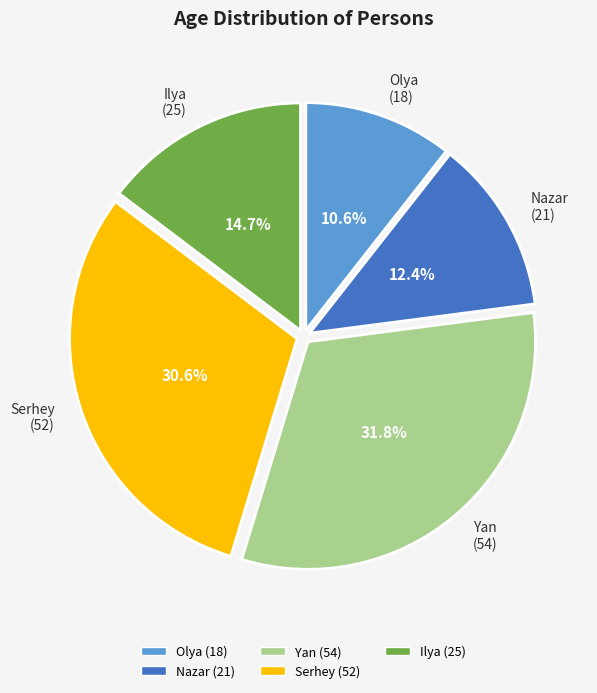

Is it true that Ilya (25) is 28% of the pie?

False